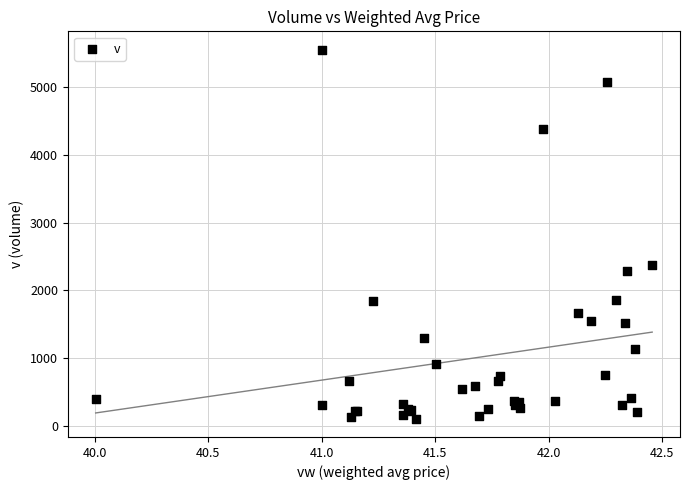

What Y value in the scatter plot is closest to 2830?

2370